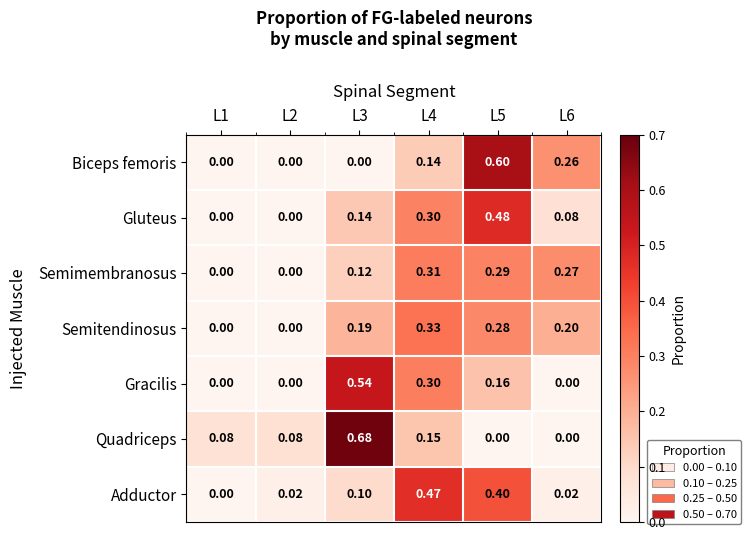

List the series in order of their peak value, highest first.

Quadriceps, Biceps femoris, Gracilis, Gluteus, Adductor, Semitendinosus, Semimembranosus